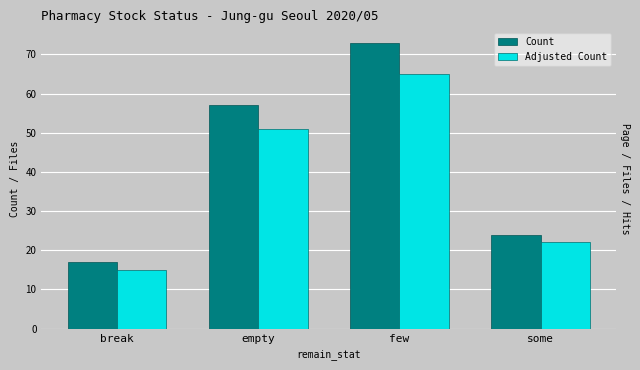

Where is Count nearest to the value 45?

empty